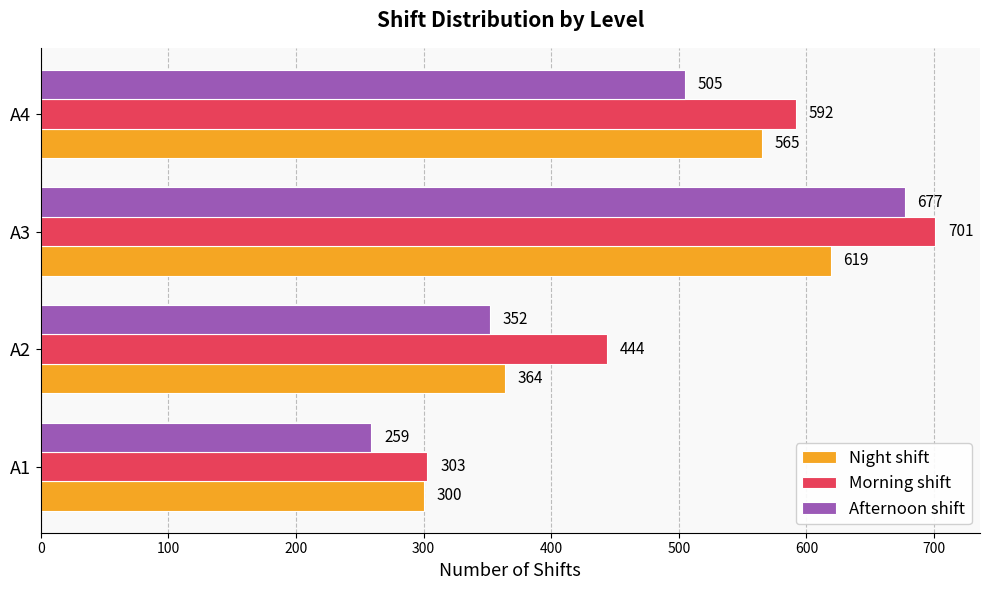

Rank the series by their average value, from highest to lowest.

Morning shift, Night shift, Afternoon shift